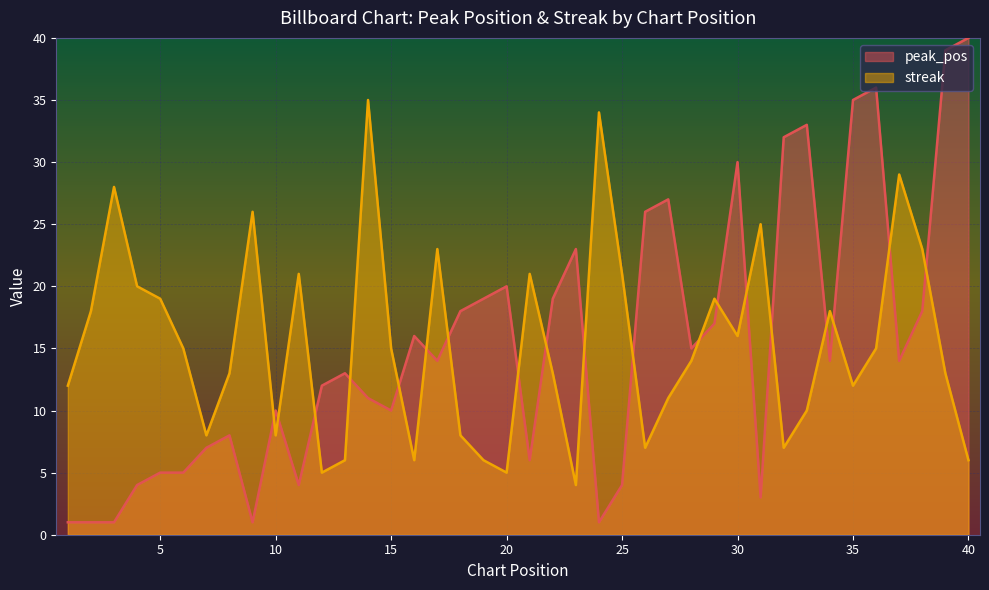

How many categories are shown in the chart?

40